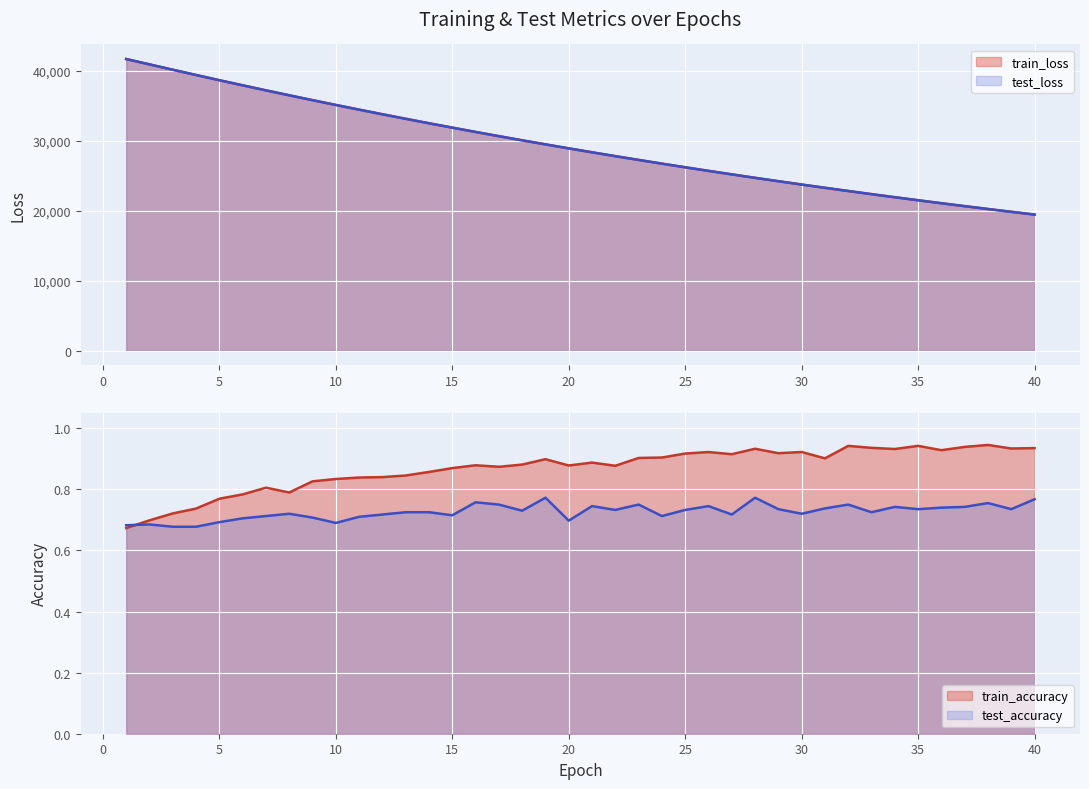

List the series in order of their peak value, lowest first.

test_accuracy, train_accuracy, train_loss, test_loss